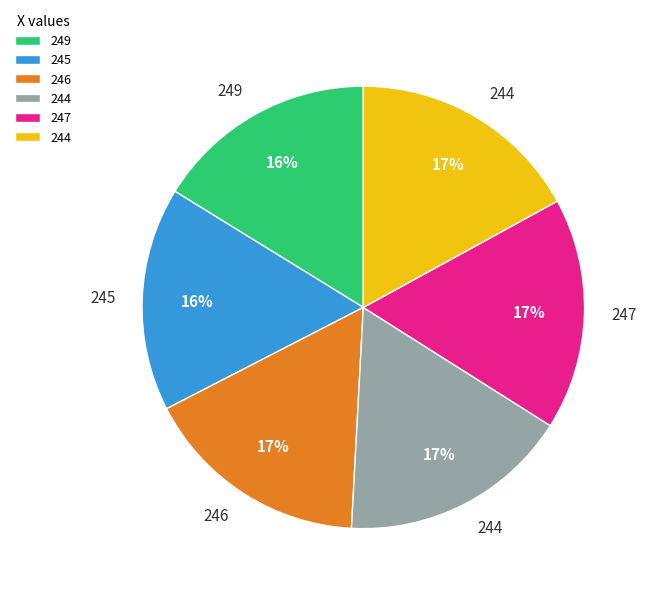

Is there a majority slice in this chart?

No